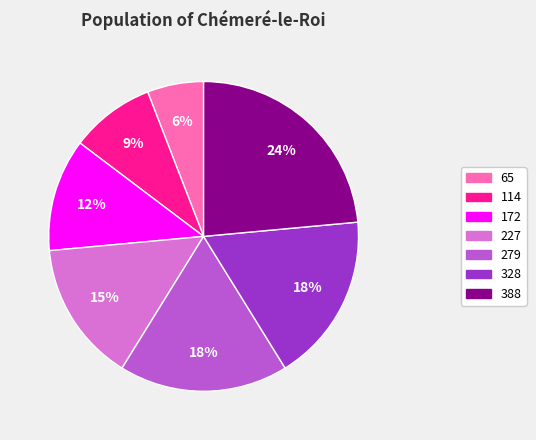

Is there any slice that represents more than half of the pie?

No